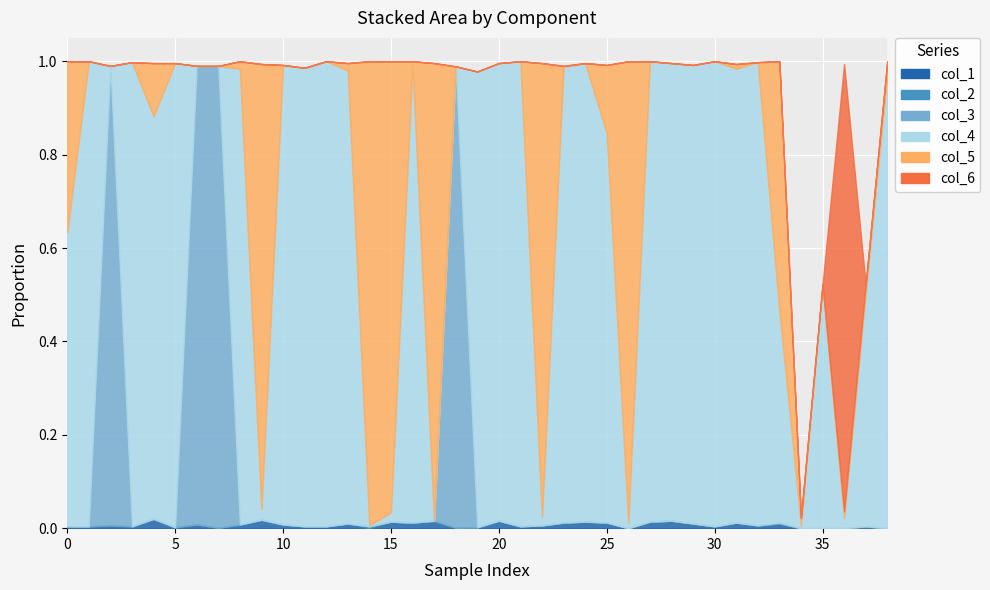

Between 32 and 28, which is larger?

28